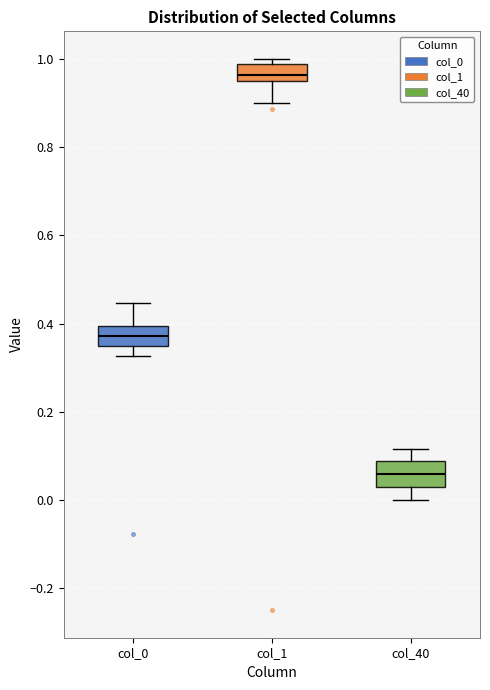

Reading left to right, transcribe this box plot: for each box, give where its median line is, the range the box spans, and where its two whiskers end, as read against the y-axis. The values are not printed on the chart, so give them approximately, as read against the axis.

col_0: median 0.38, box 0.34 to 0.40, whiskers 0.32 to 0.44
col_1: median 0.96 (just above the box's lower edge), box 0.96 to 0.98, whiskers 0.90 to 1.00
col_40: median 0.06, box 0.02 to 0.08, whiskers 0.00 to 0.12